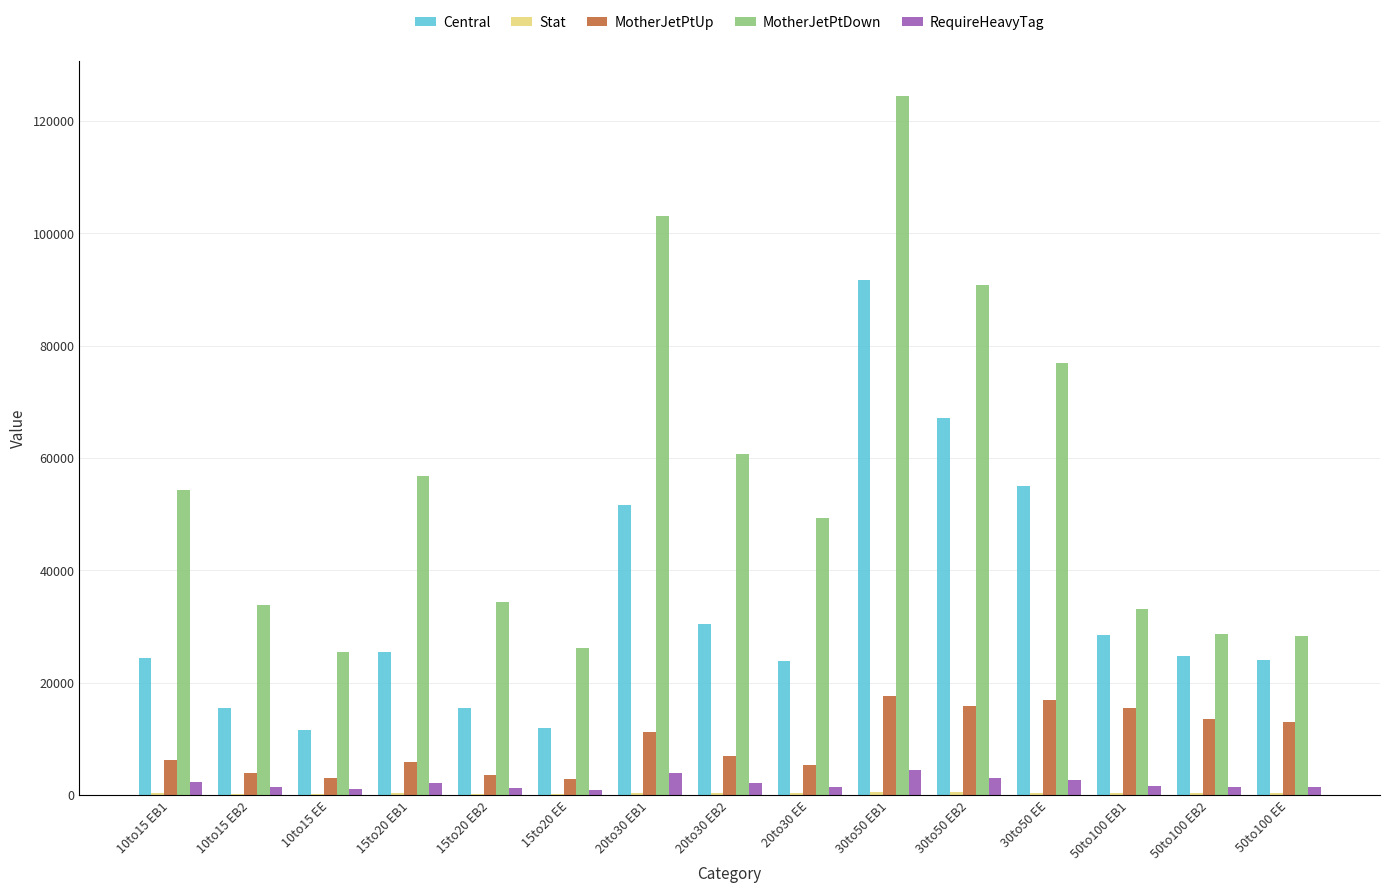

What is the greatest value displayed?

124368.3